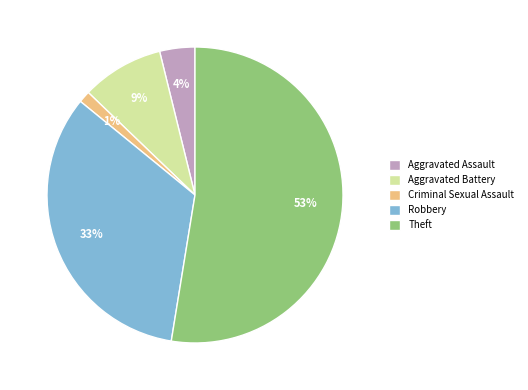

What is the largest slice in the pie chart?

Theft